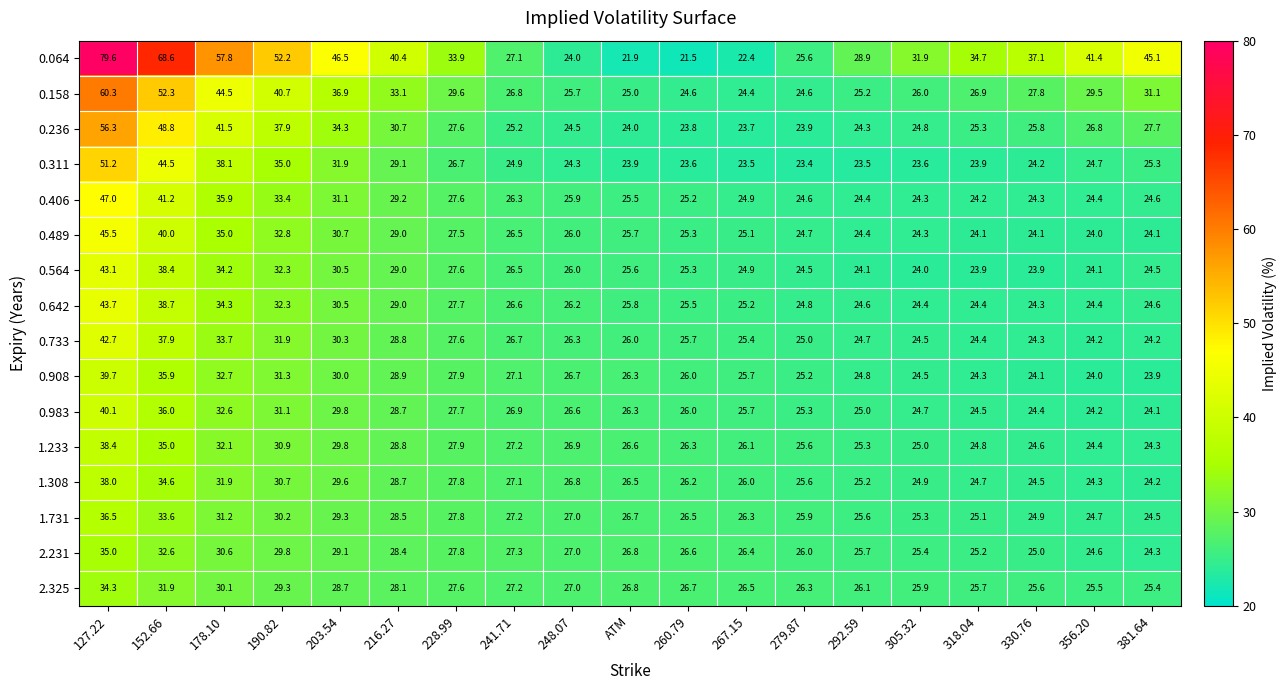

What is the smallest value displayed?

21.5